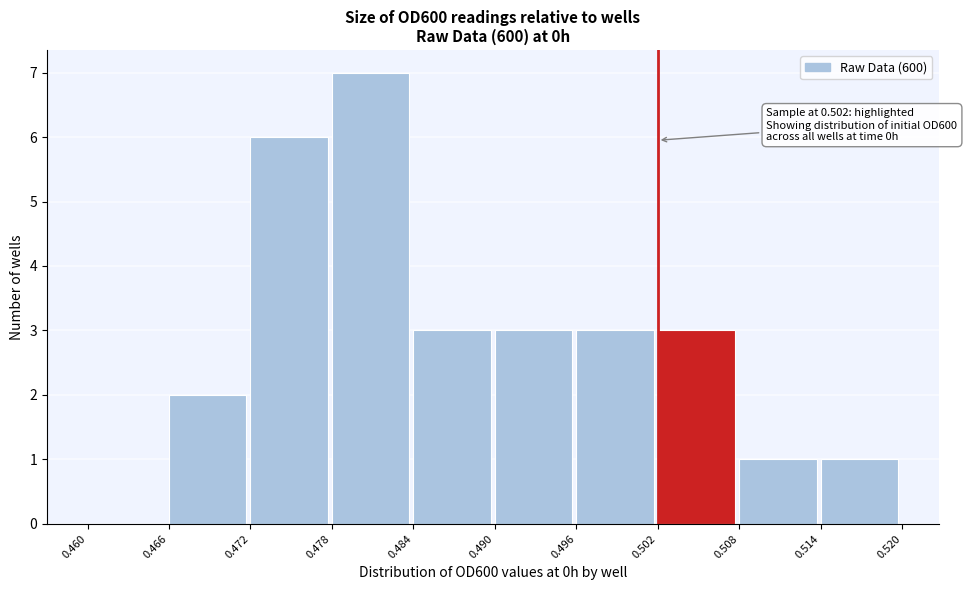

Which range on the x-axis has the tallest bar?

0.478 to 0.484